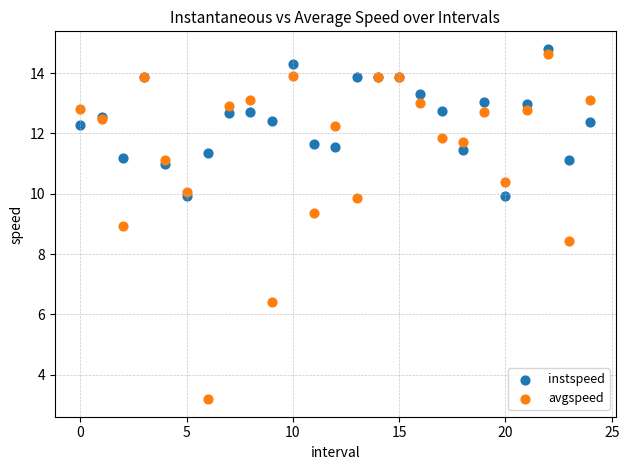

Which series reaches the minimum Y coordinate?

avgspeed